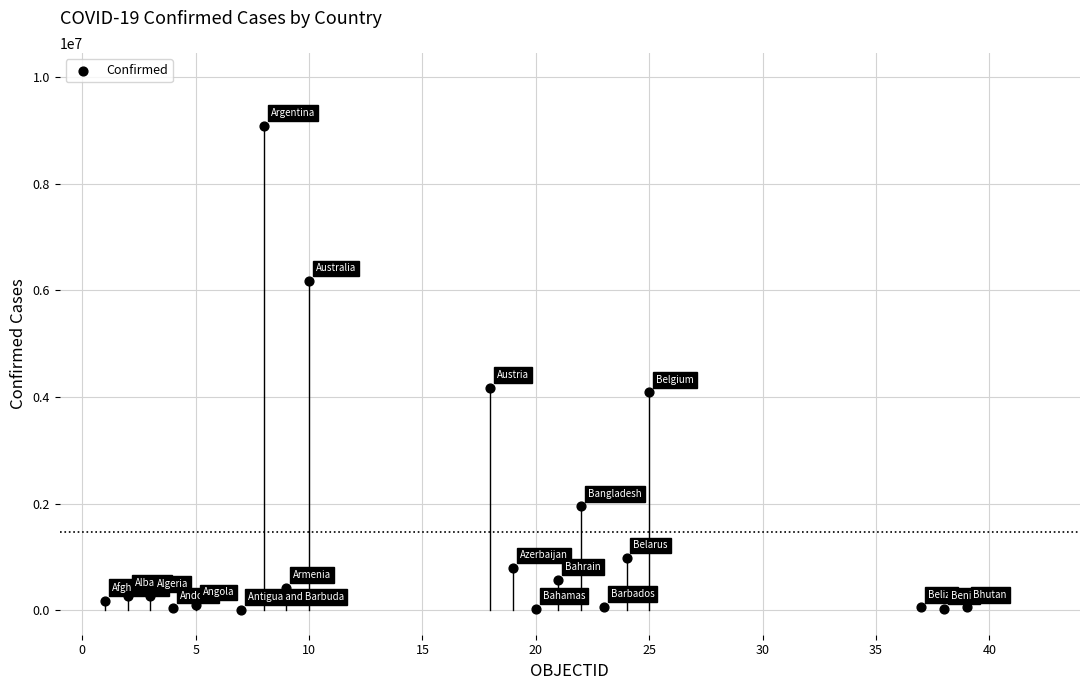

What is the range of X values (max minus min)?

38